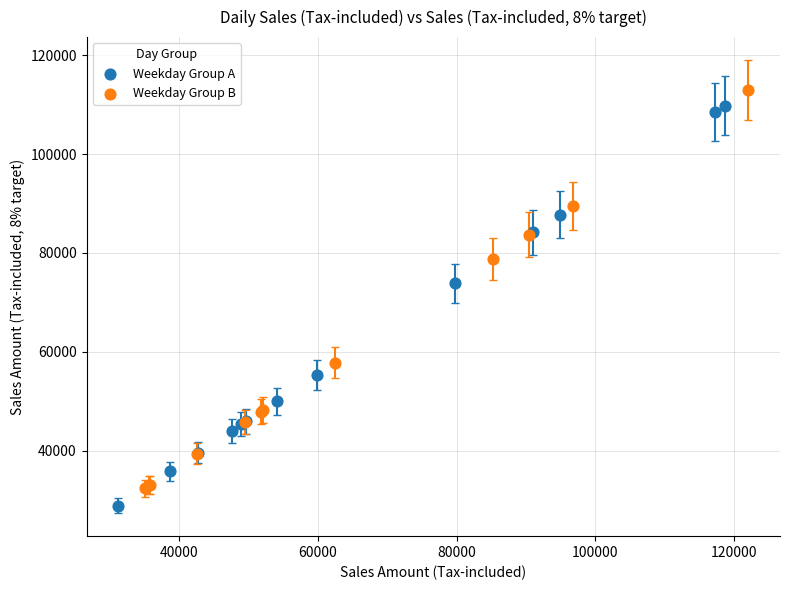

What are all the series names shown in the legend?

Weekday Group A, Weekday Group B